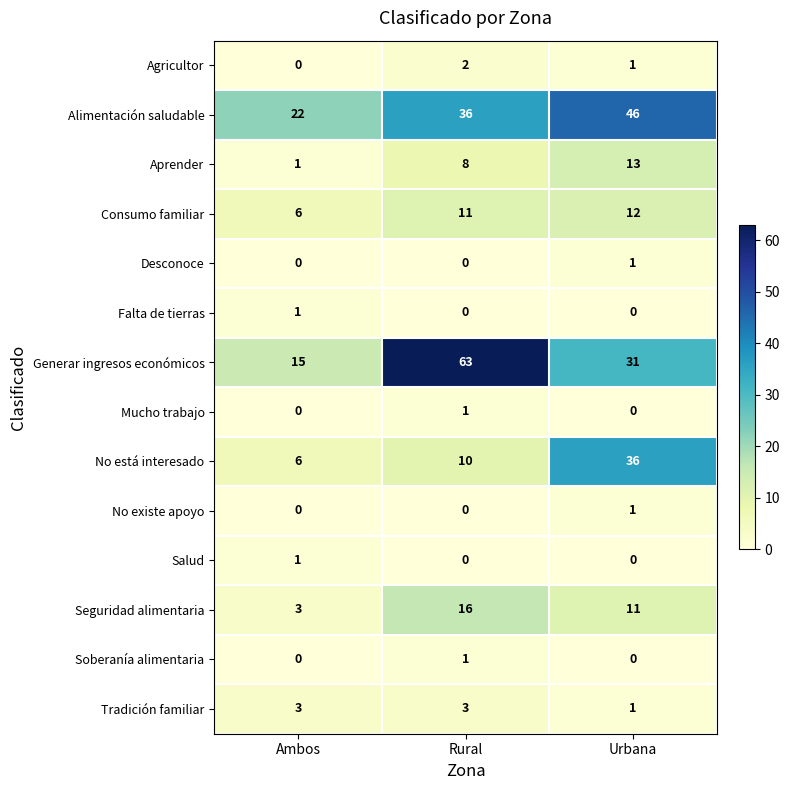

Count the No existe apoyo values in the range 0 to 1.

3